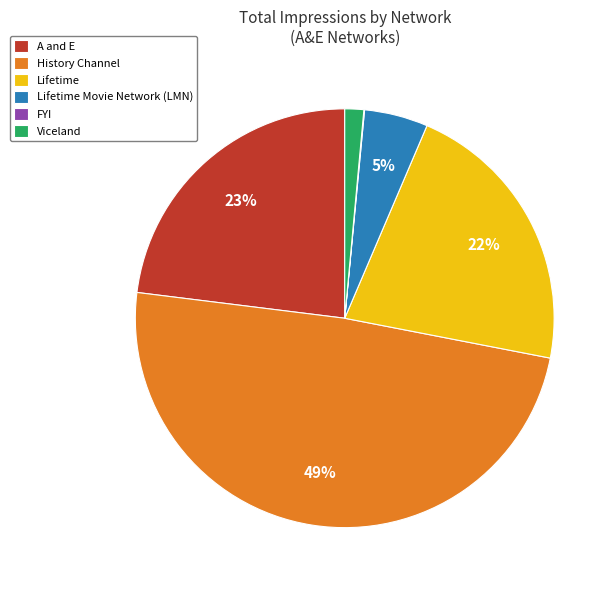

Does any single category account for the majority?

No